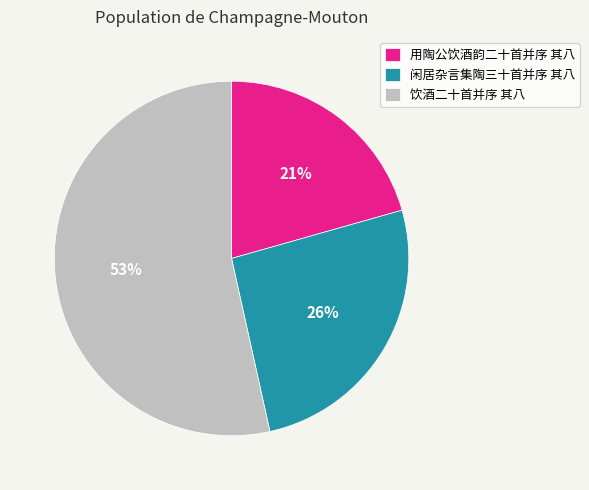

Do 用陶公饮酒韵二十首并序 其八 and 饮酒二十首并序 其八 together represent more than half of the pie?

Yes